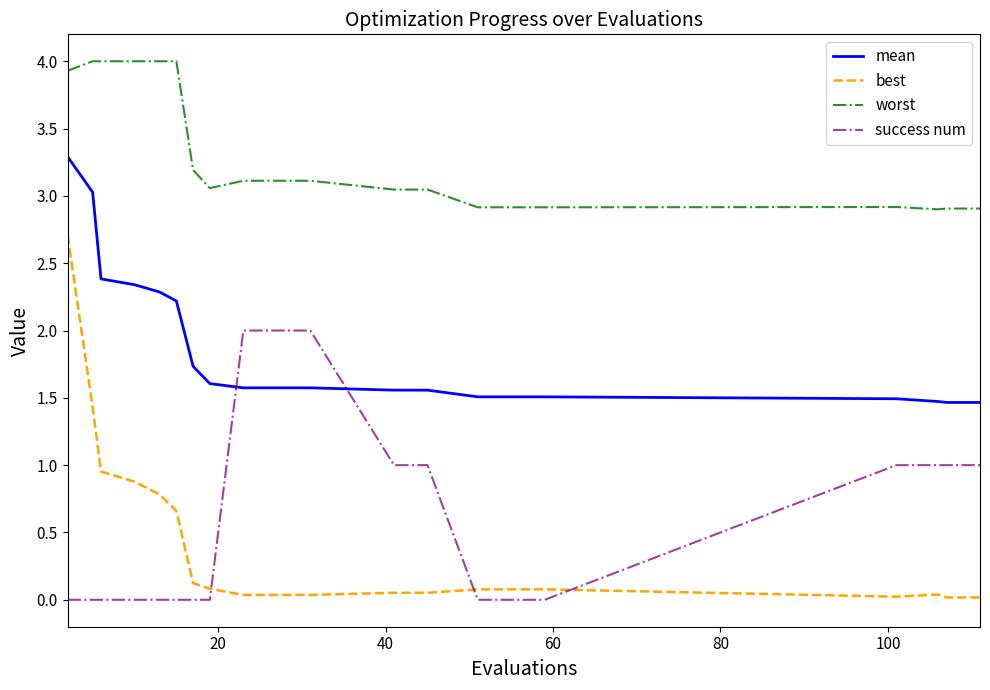

Is this an area chart (filled region under the line)?

No